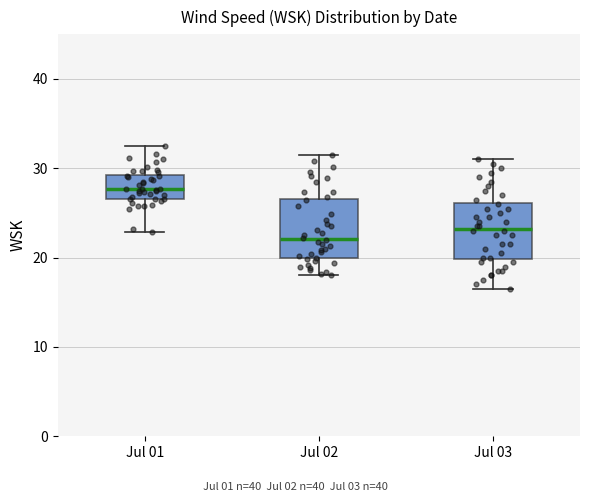

Where is the upper edge of the box for Jul 02 on the y-axis? The values are not printed on the chart, so give them approximately, as read against the axis.

27